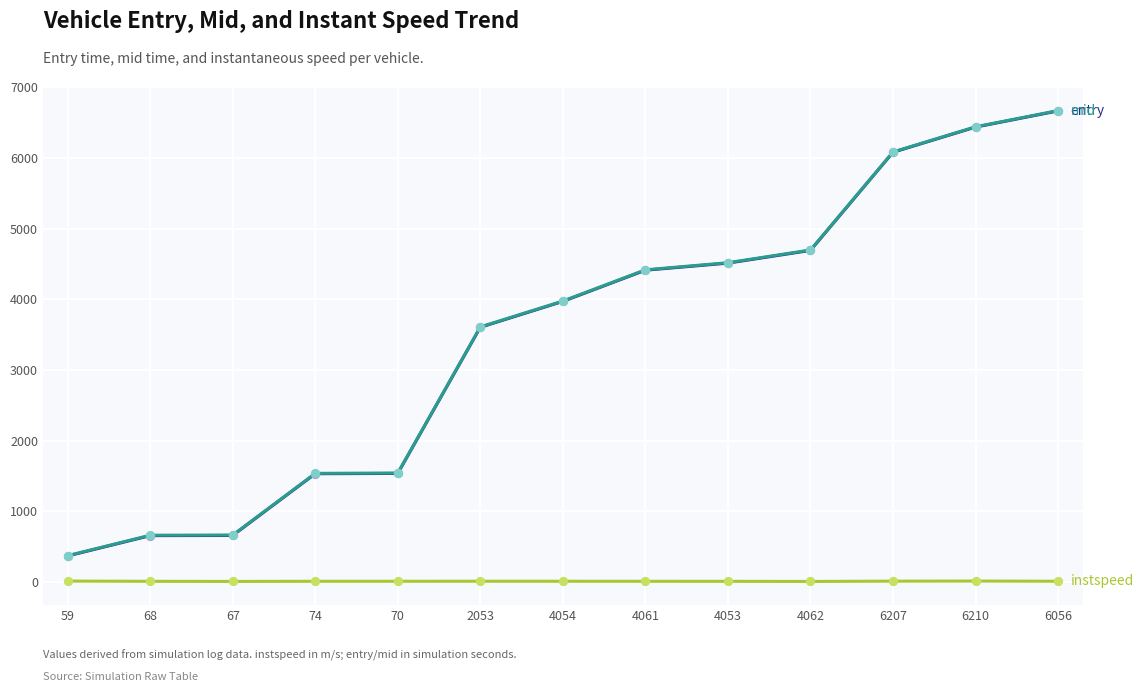

What is the maximum value shown in the chart?

6673.3